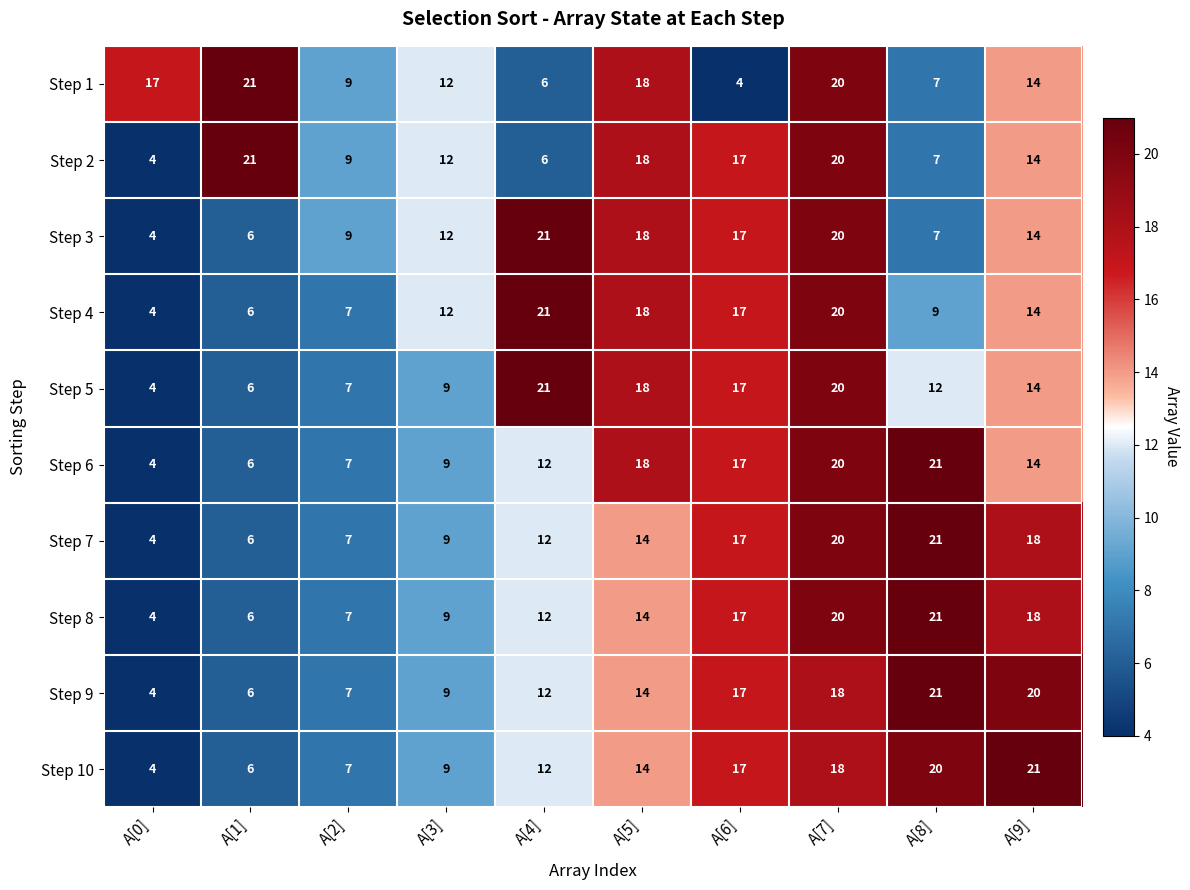

List the labels in order of Step 1 value, smallest first.

A[6], A[4], A[8], A[2], A[3], A[9], A[0], A[5], A[7], A[1]